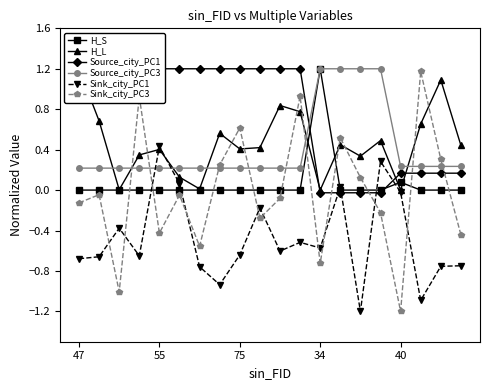

Which category has the highest value in the H_S series?

34